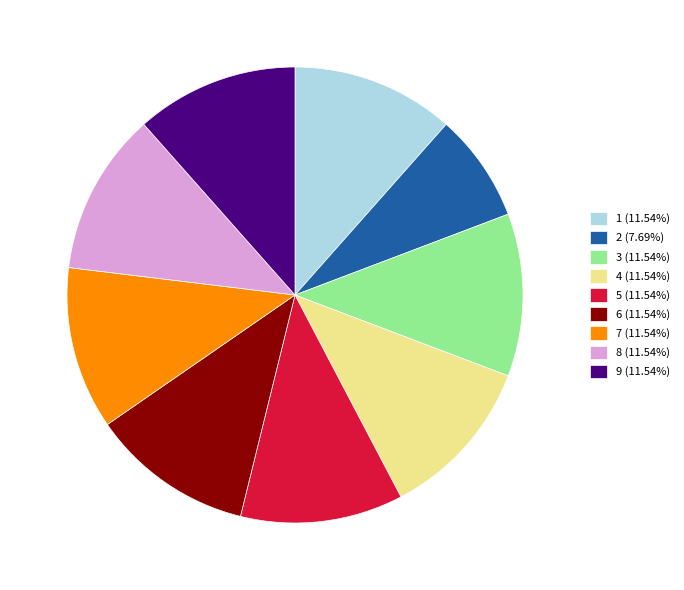

Combined, do 4 (11.54%) and 6 (11.54%) account for over 50%?

No